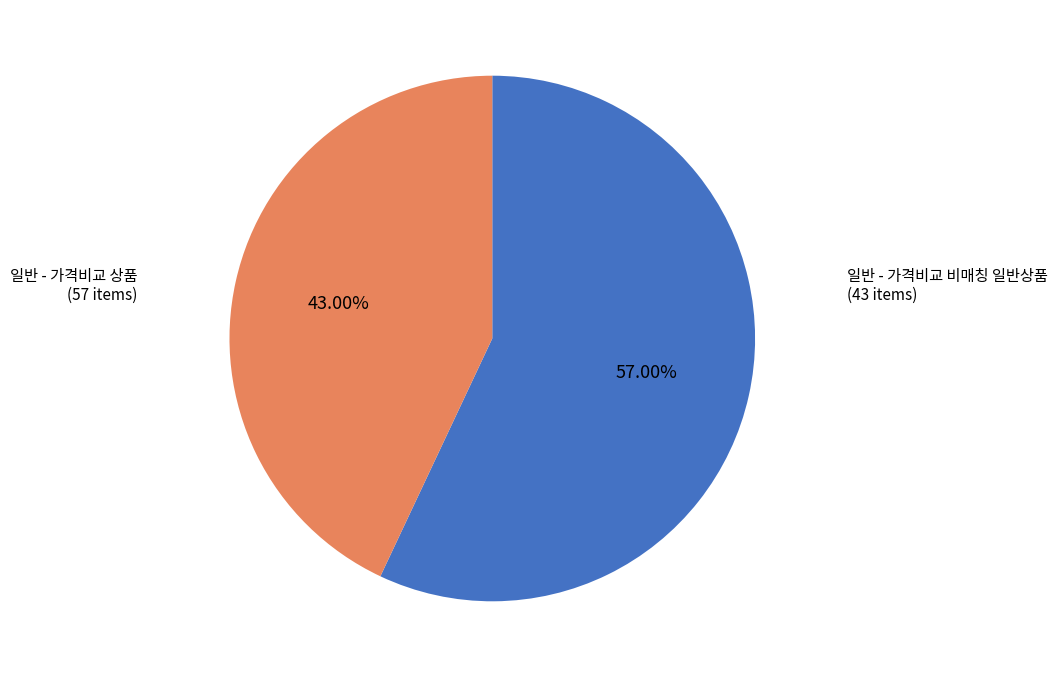

How many segments does this pie chart have?

2